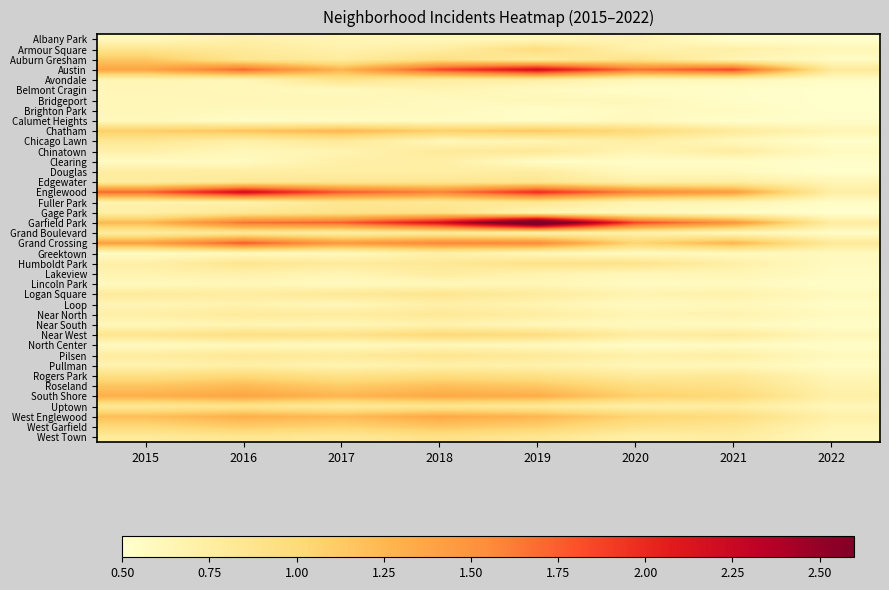

What is the difference between the highest and lowest values at 2016?

1.7